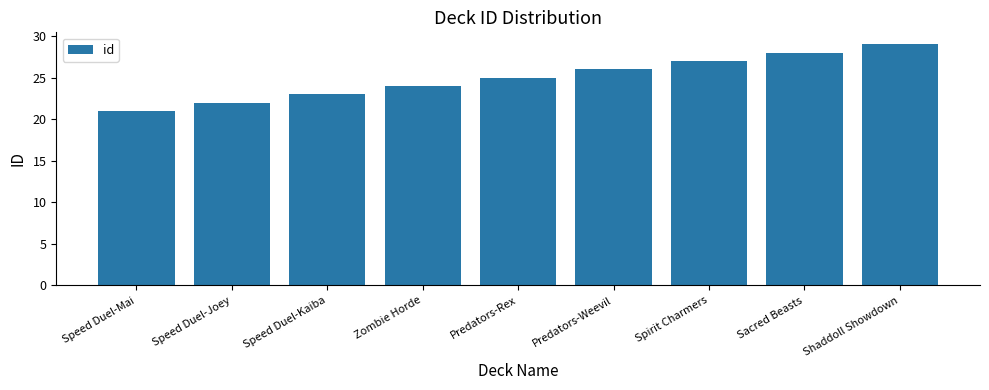

List the labels in order of value, smallest first.

Speed Duel-Mai, Speed Duel-Joey, Speed Duel-Kaiba, Zombie Horde, Predators-Rex, Predators-Weevil, Spirit Charmers, Sacred Beasts, Shaddoll Showdown